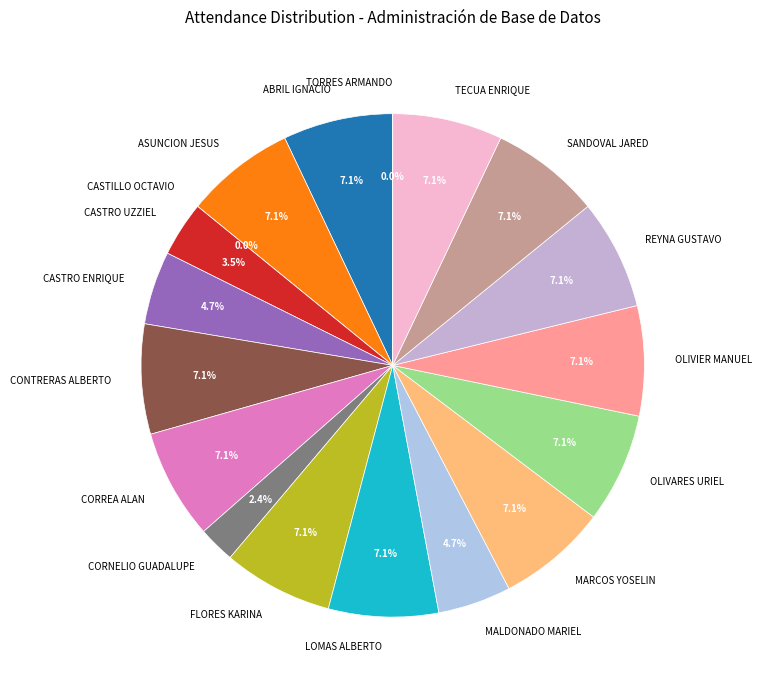

To the nearest percent, what is the difference between the largest and smallest slice percentages?

7%